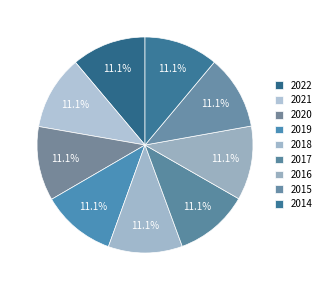

Which category has the smallest portion of the pie?

2014